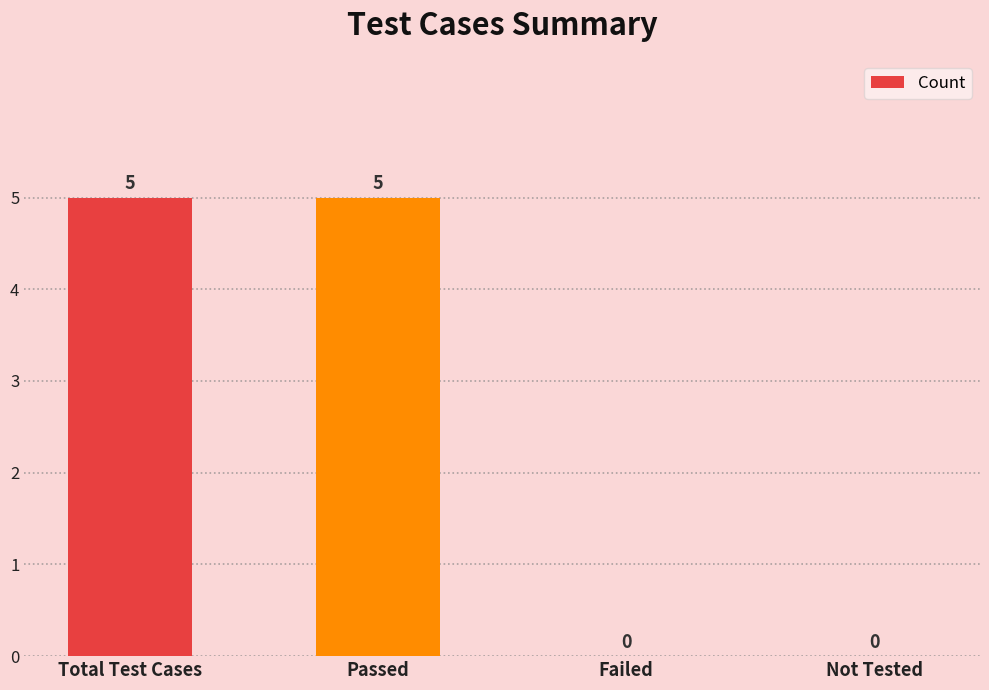

What is the change in value from Passed to Failed?

-5